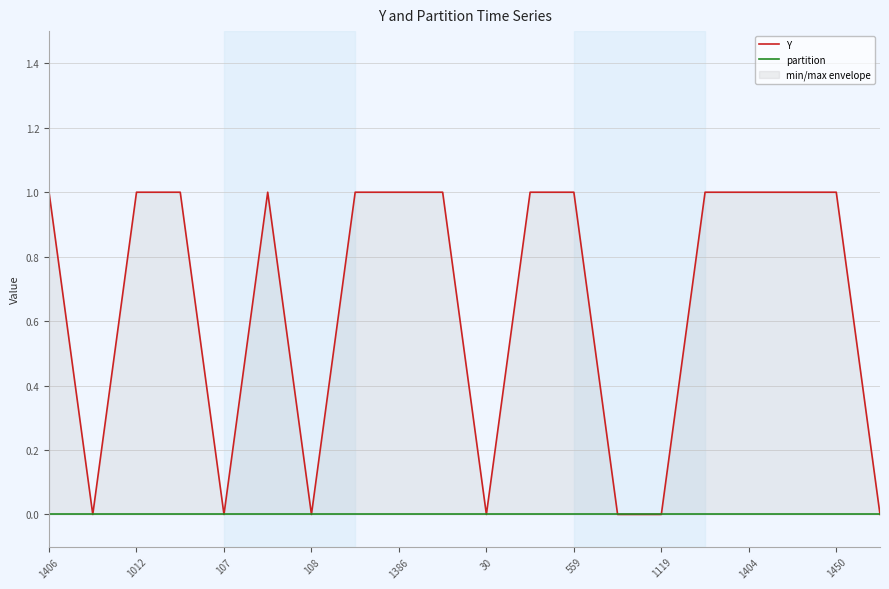

True or false: Y and partition cross at least once.

False